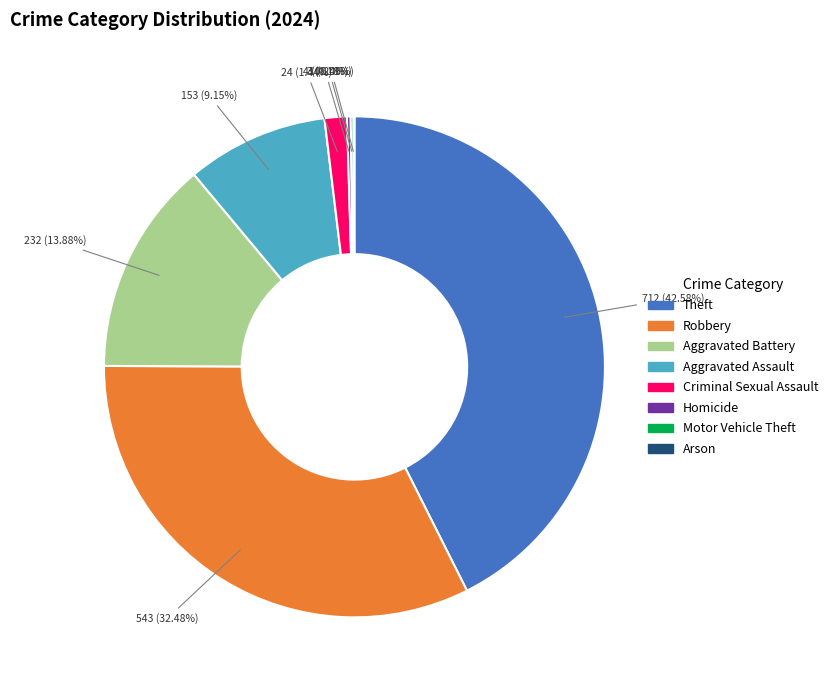

To the nearest percent, what percentage of the pie is Theft?

43%